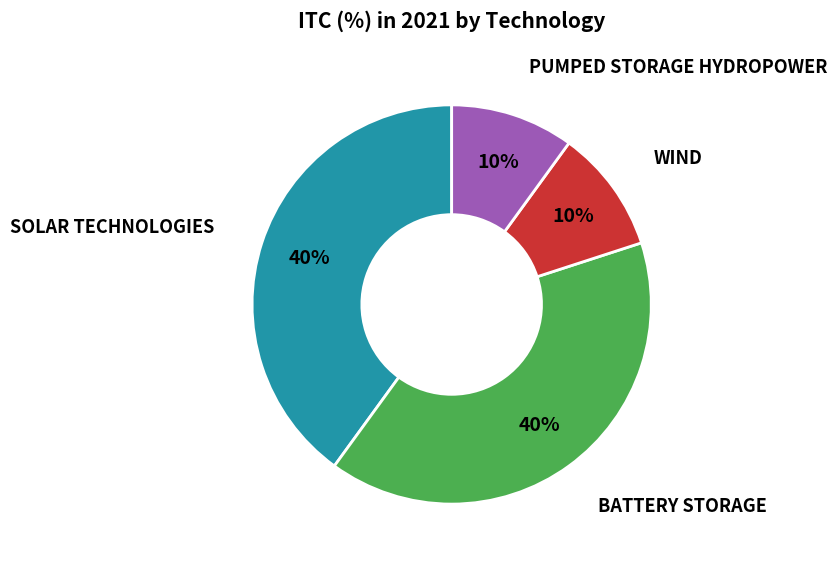

Does any single category account for the majority?

No